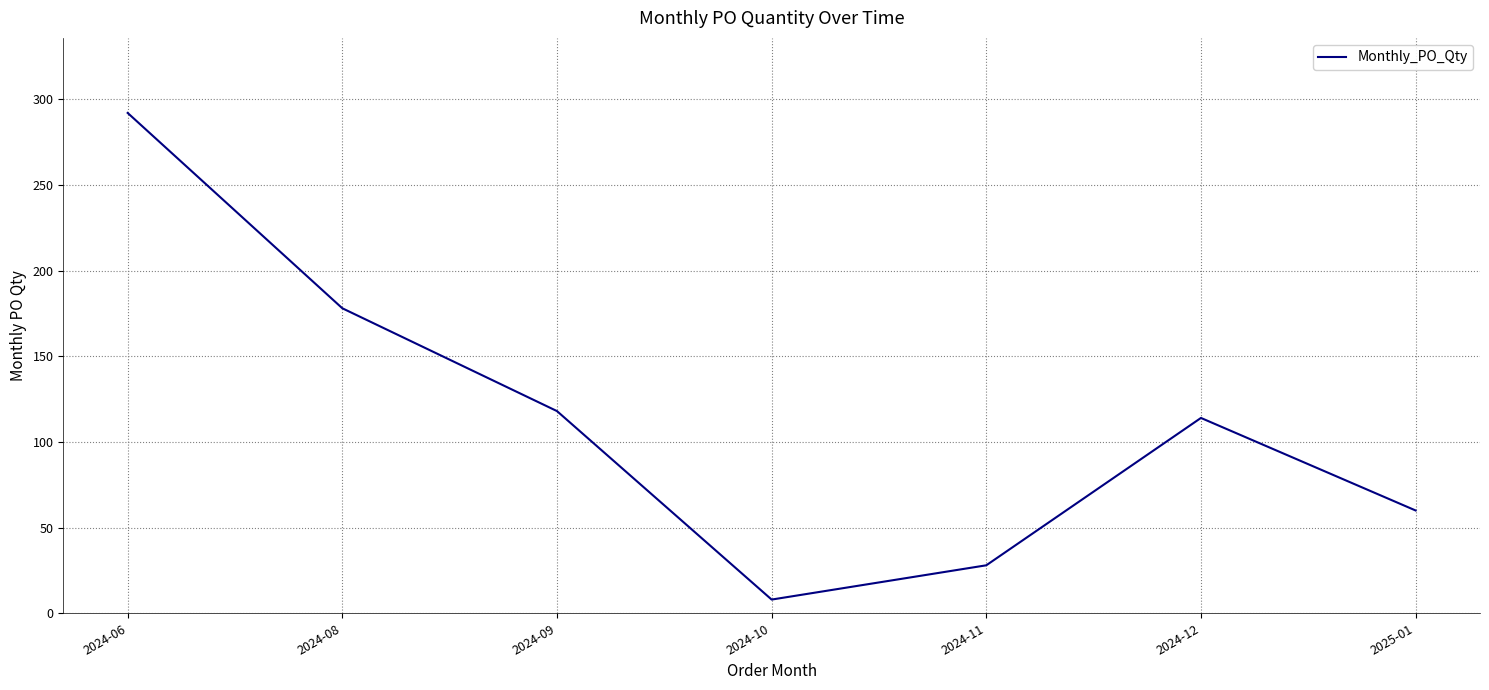

What is the change in value from 2024-06 to 2024-09?

-174